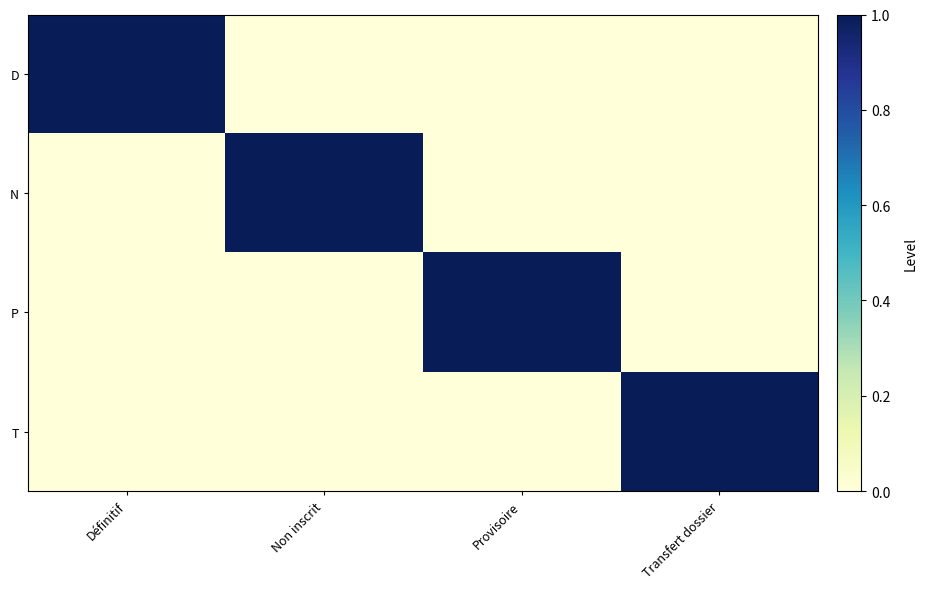

At which category does the chart reach its peak across all series?

Définitif